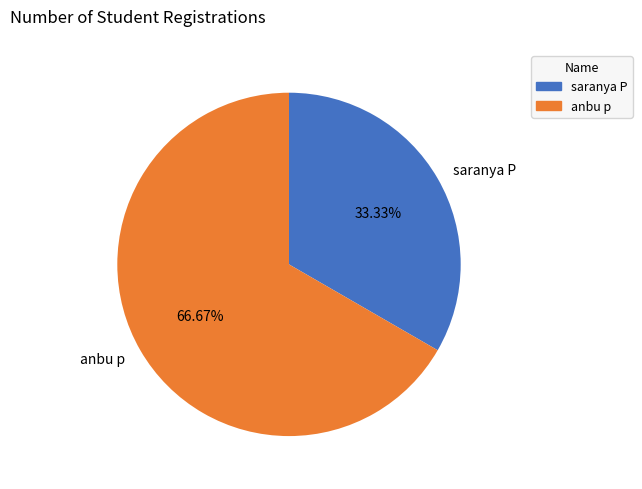

Which category has the biggest portion of the pie?

anbu p